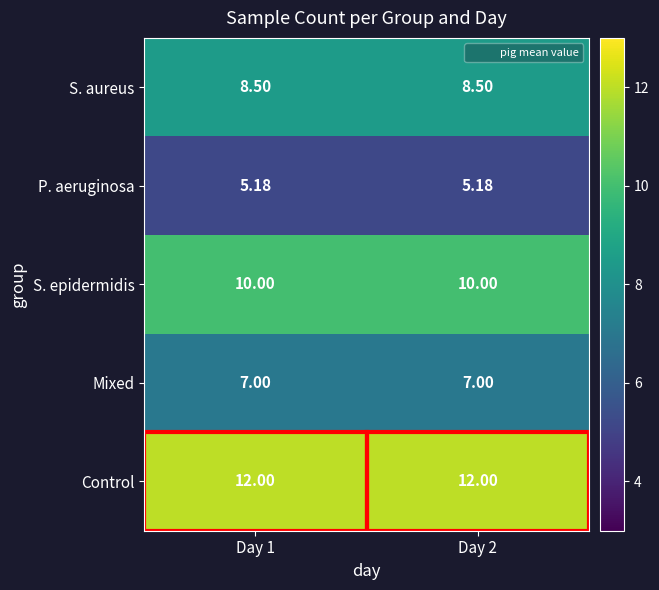

What is the difference between the highest and lowest values at Day 1?

6.8